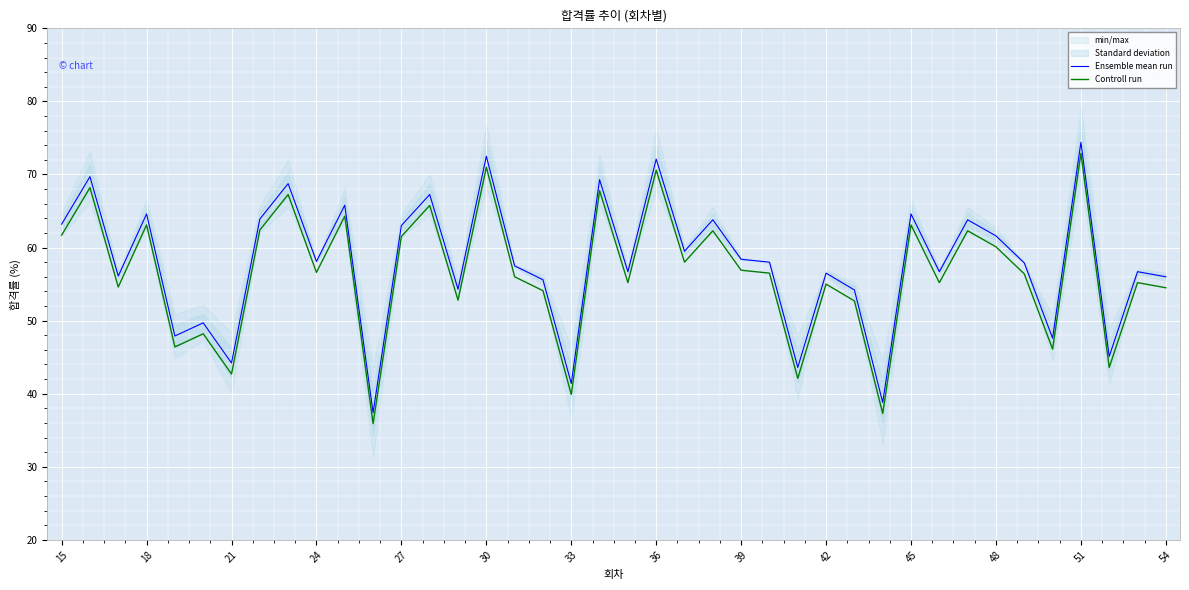

Is it true that Controll run equals 62.1 at 26?

False